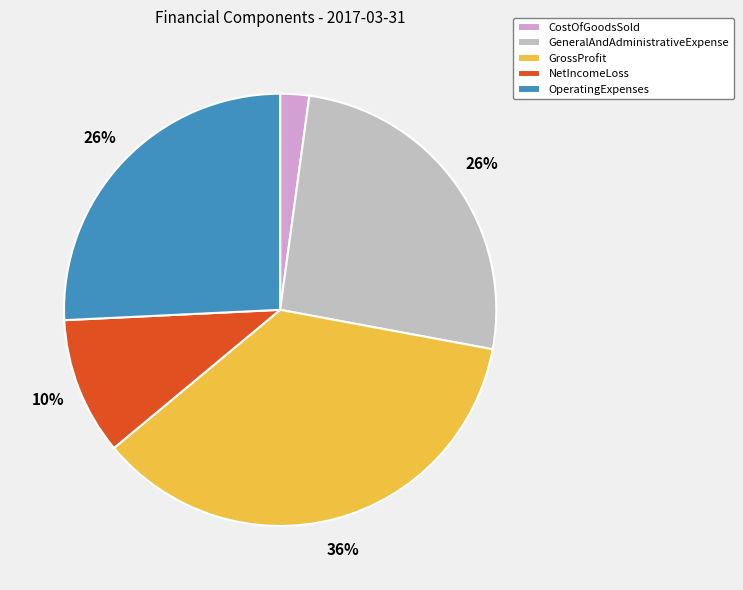

Approximately how many times larger is the value at GrossProfit compared to OperatingExpenses?

1.4